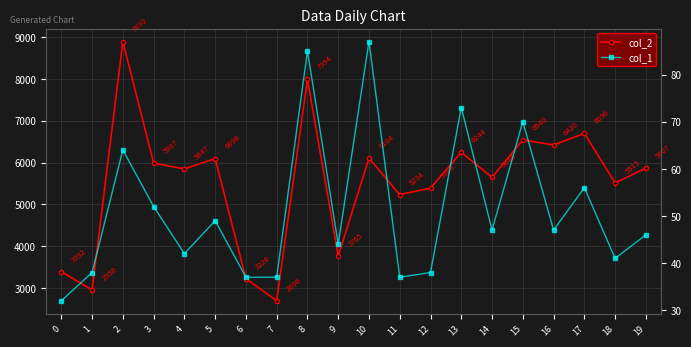

Rank the series at 9 from highest to lowest value.

col_2, col_1